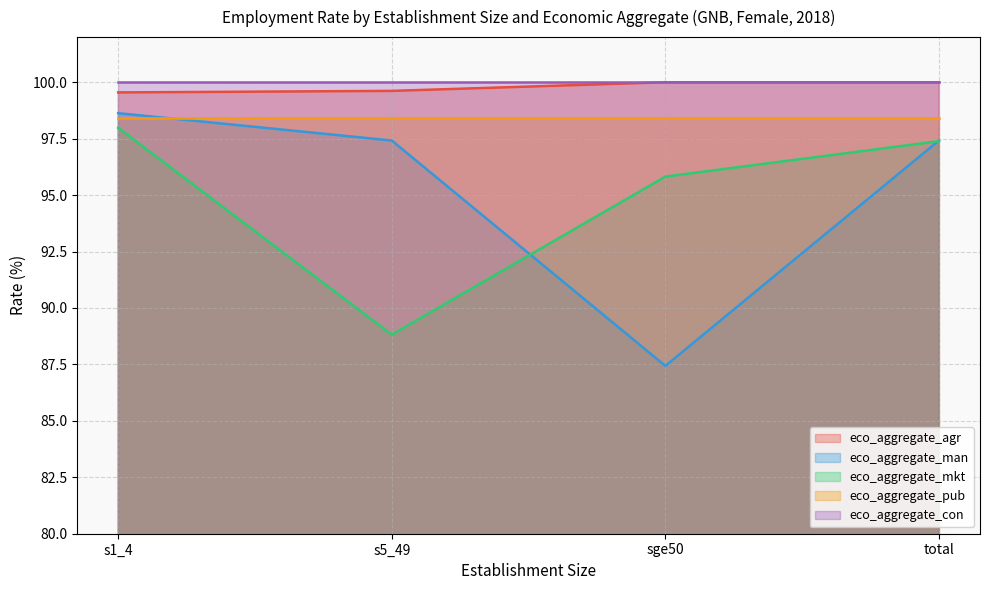

What value does the eco_aggregate_mkt series have at s5_49?

88.8